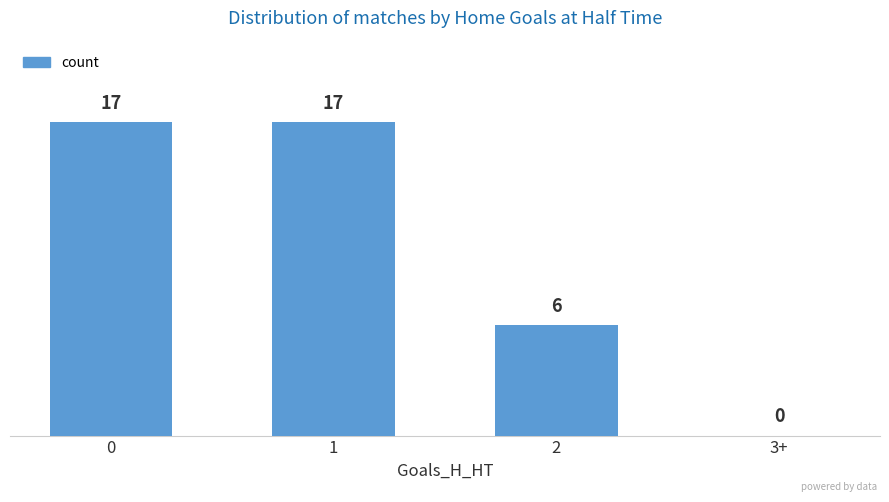

Read the value at 2, to the nearest 5.

5